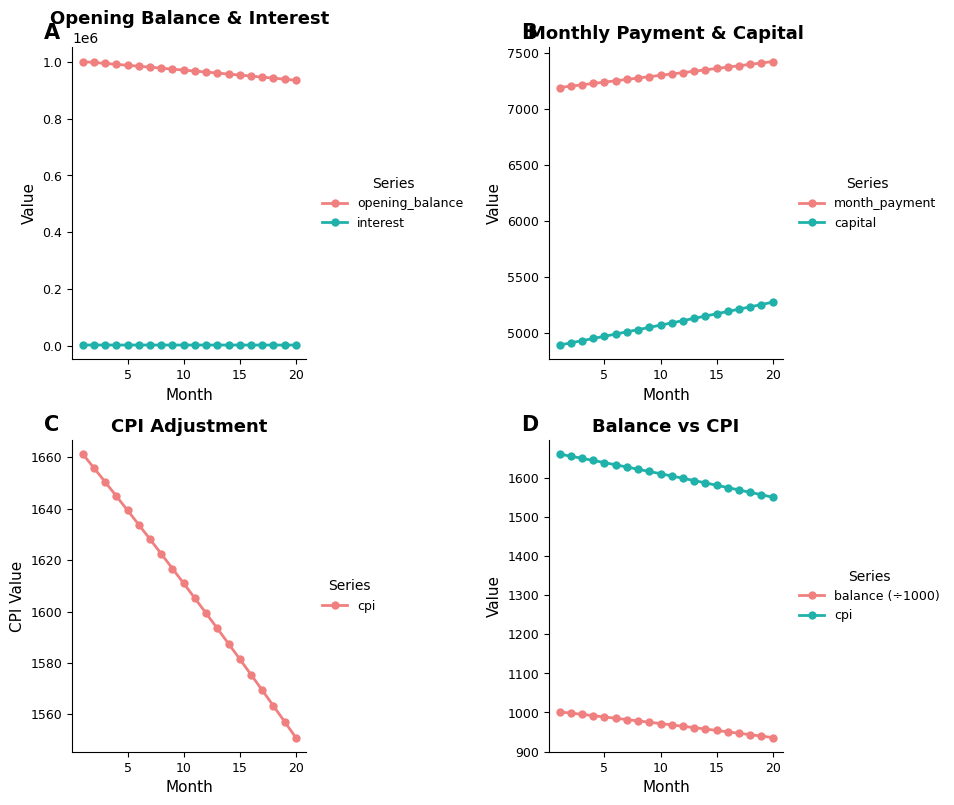

True or false: opening_balance has more than 2 interior local peaks.

False